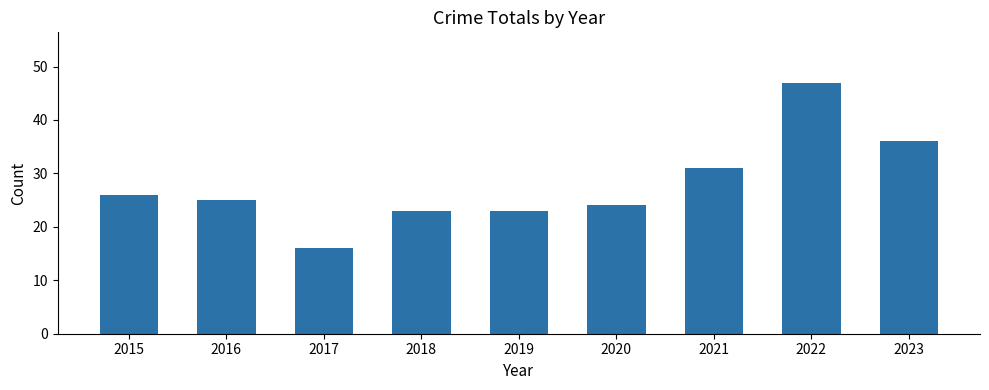

What is the difference between the maximum and second lowest values?

24